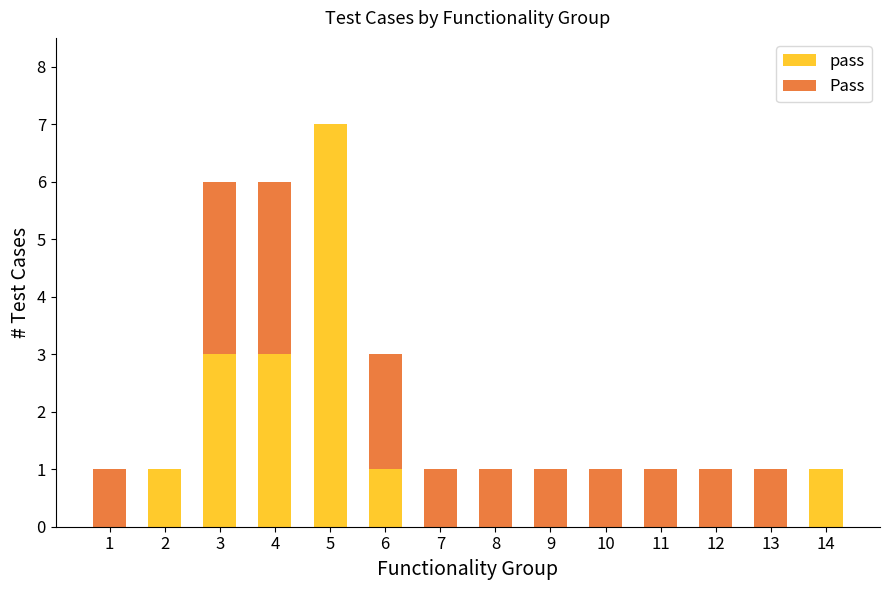

True or false: pass has a value of 2 at 4.

False